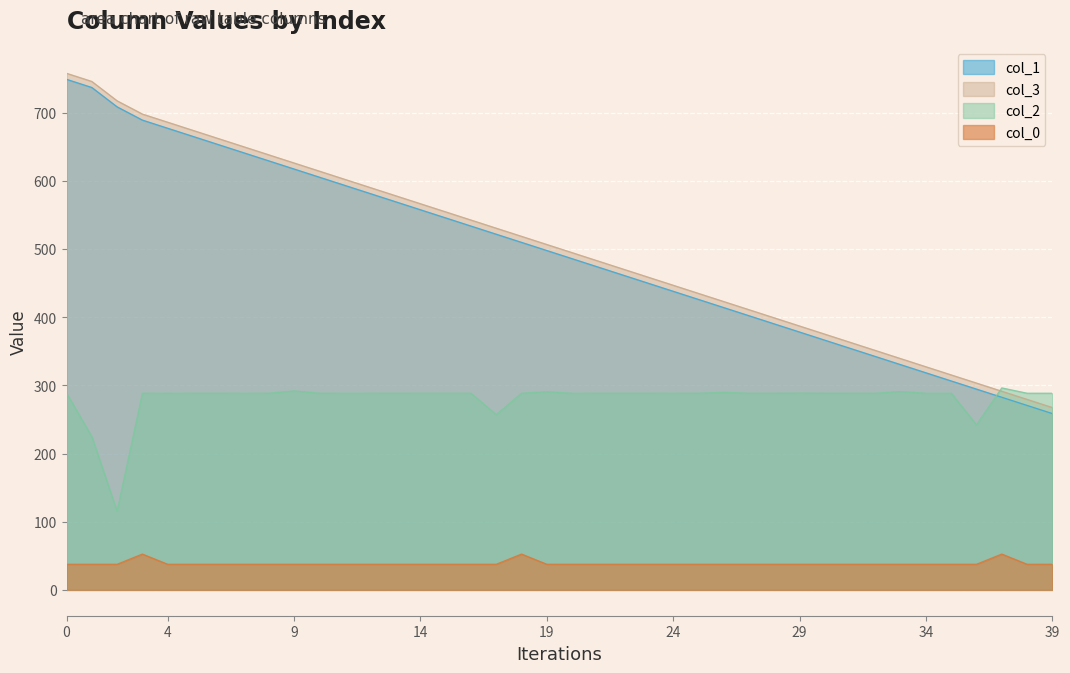

What is the total value across all series at 9?

1572.8